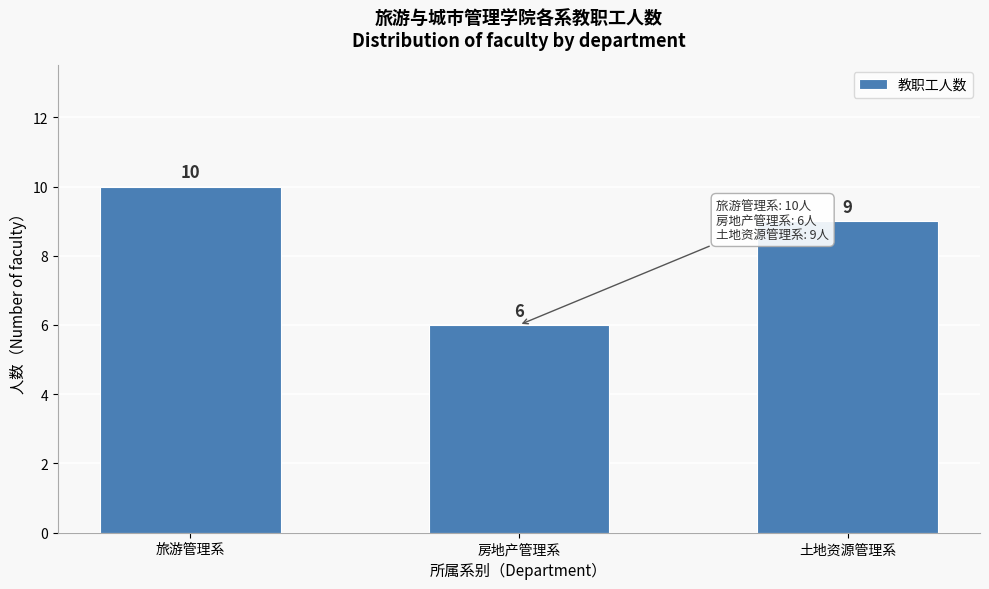

Reading left to right, extract all data points from this chart.

10	6	9